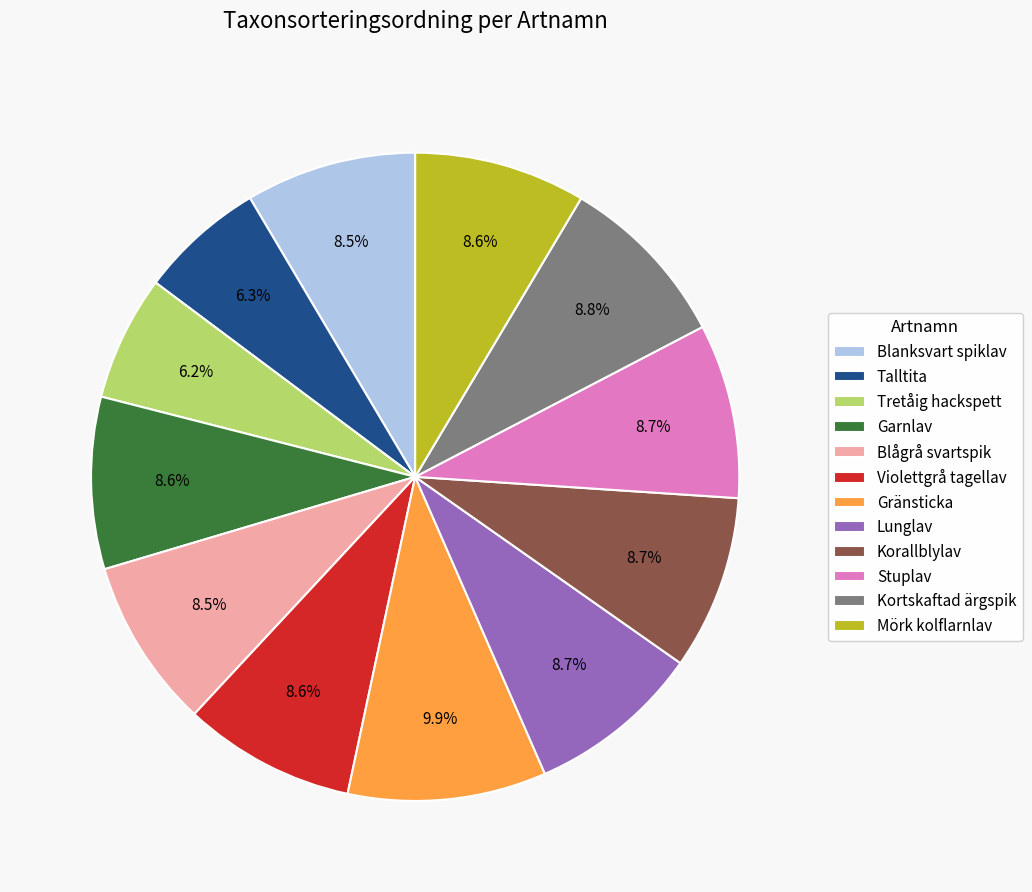

Count the number of slices in the pie.

12